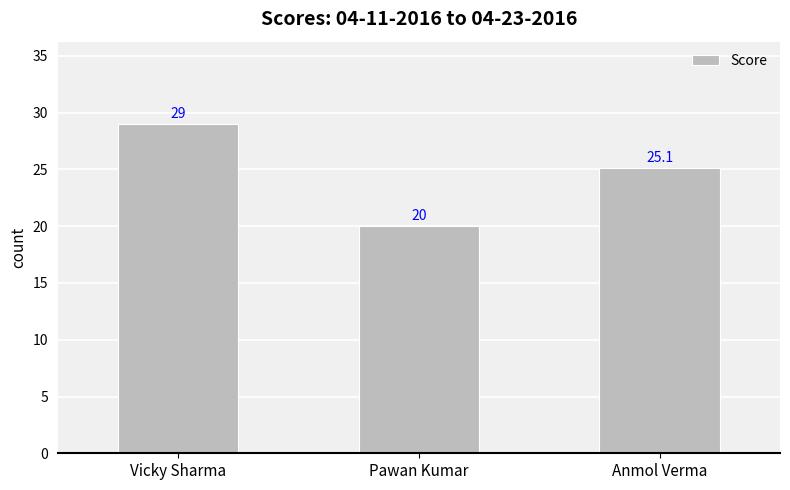

What is the value of the 1st bar from the left?

29.0